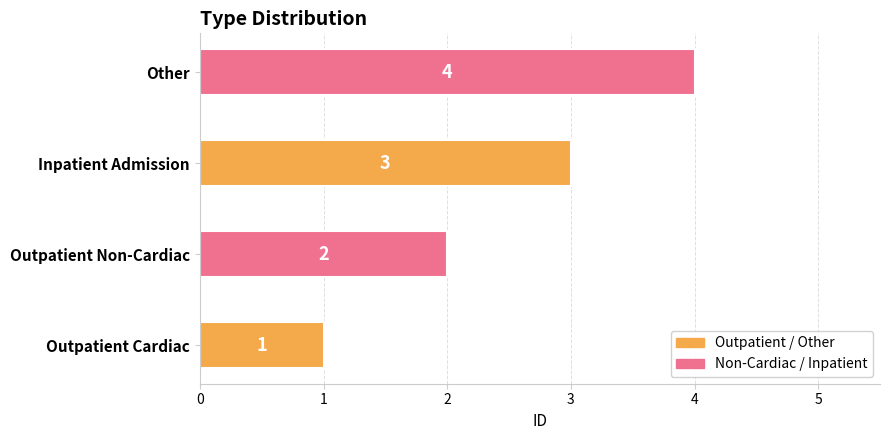

Is it true that the value at Outpatient Cardiac is 1?

True